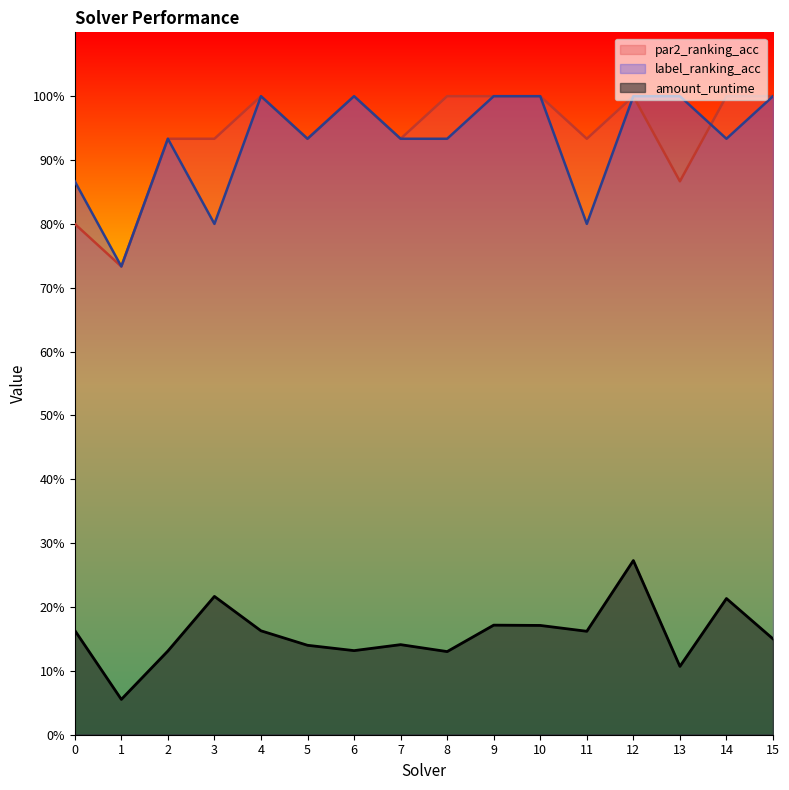

What is the sum of all amount_runtime values?

2.5